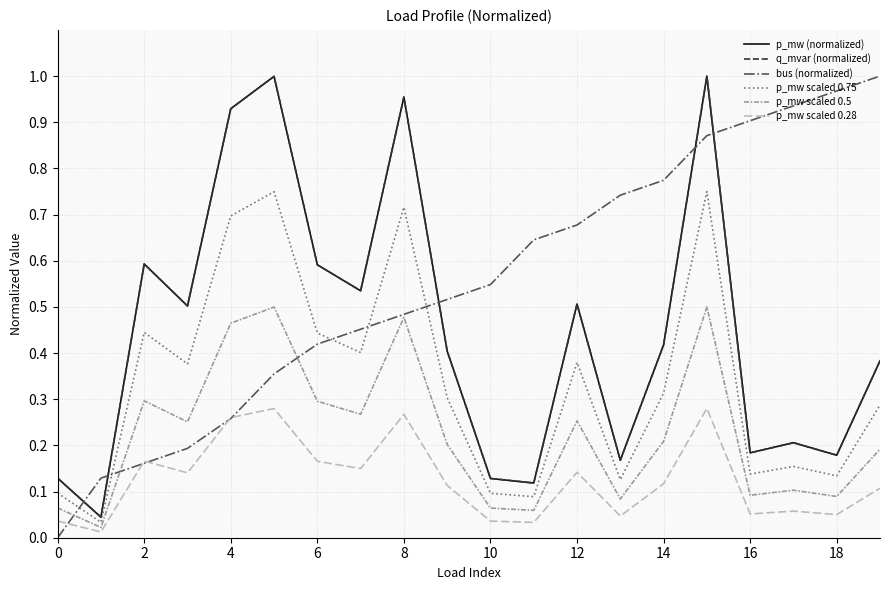

Which series has the largest total across all categories?

bus (normalized)